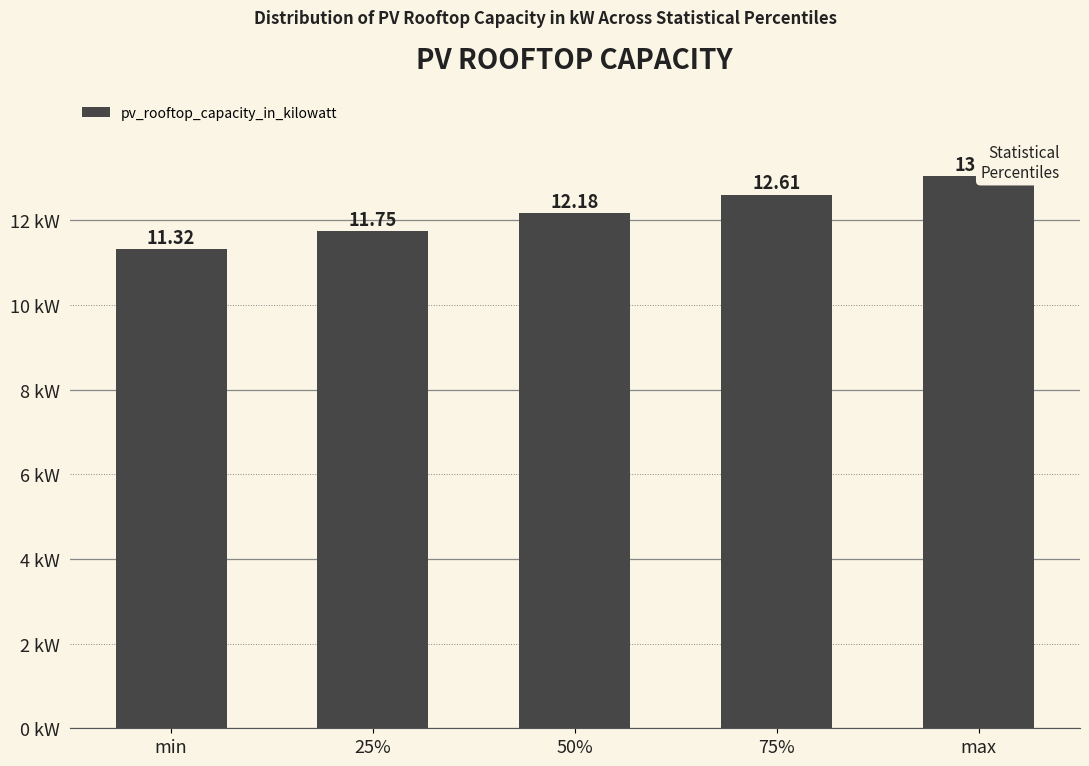

At which label is the value closest to 12?

50%